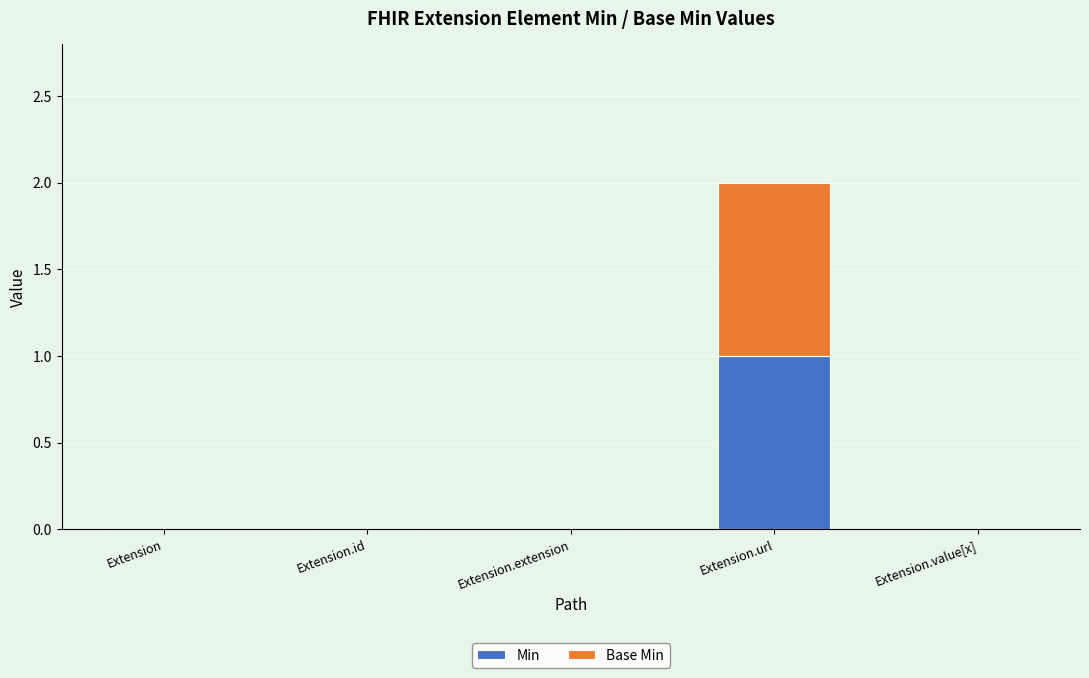

Reading left to right, what are the values for Min?

Extension=0	Extension.id=0	Extension.extension=0	Extension.url=1	Extension.value[x]=0